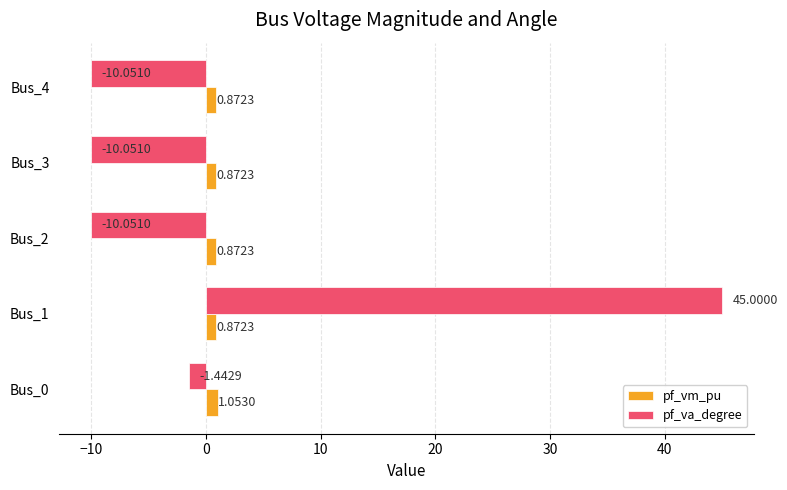

Rank the series at Bus_2 from lowest to highest value.

pf_va_degree, pf_vm_pu